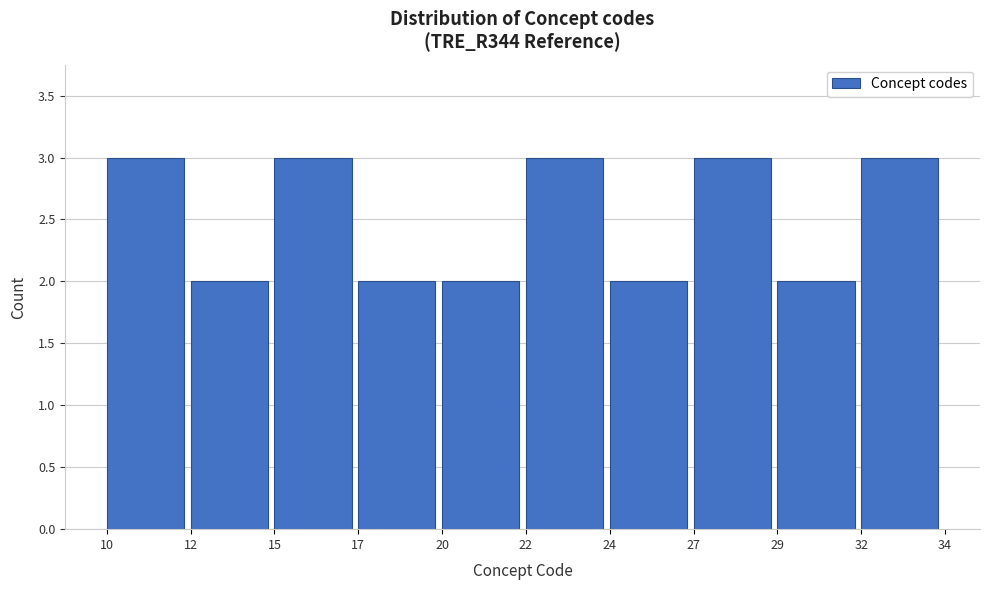

Reading left to right, transcribe all the data shown in this chart.

10=3	12=2	15=3	17=2	20=2	22=3	24=2	27=3	29=2	32=3